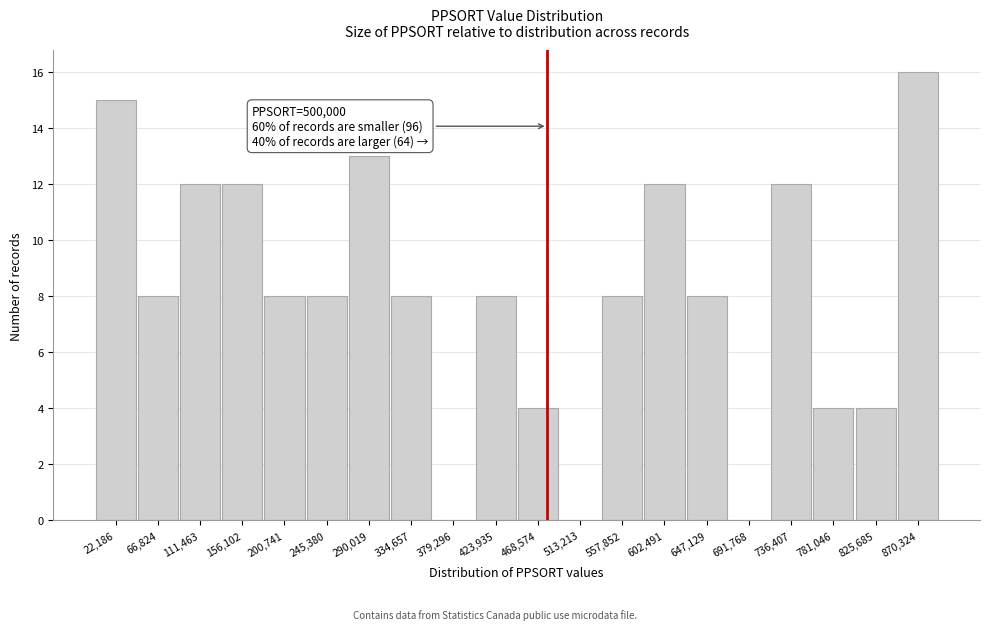

Reading left to right, extract all data points from this chart.

22,186=15	66,824=8	111,463=12	156,102=12	200,741=8	245,380=8	290,019=13	334,657=8	379,296=0	423,935=8	468,574=4	513,213=0	557,852=8	602,491=12	647,129=8	691,768=0	736,407=12	781,046=4	825,685=4	870,324=16